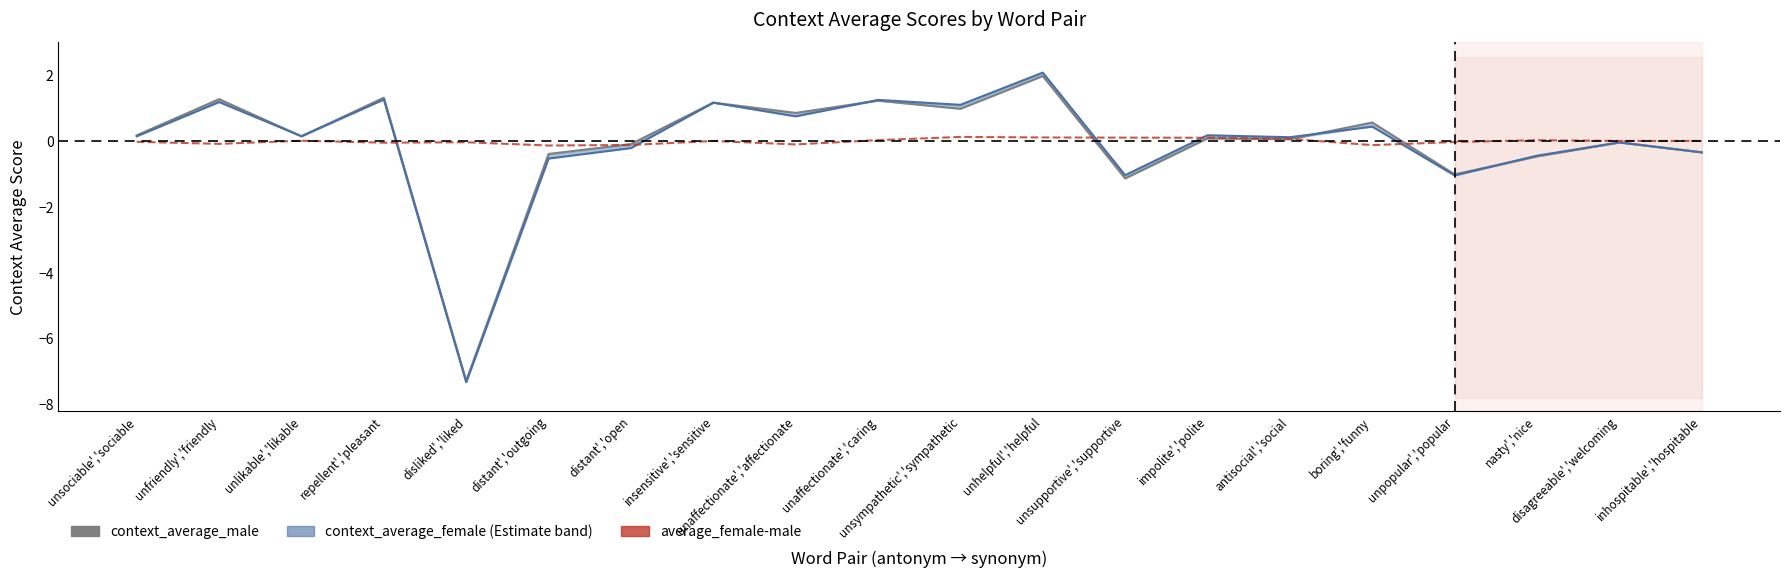

Is this an area chart (filled region under the line)?

No